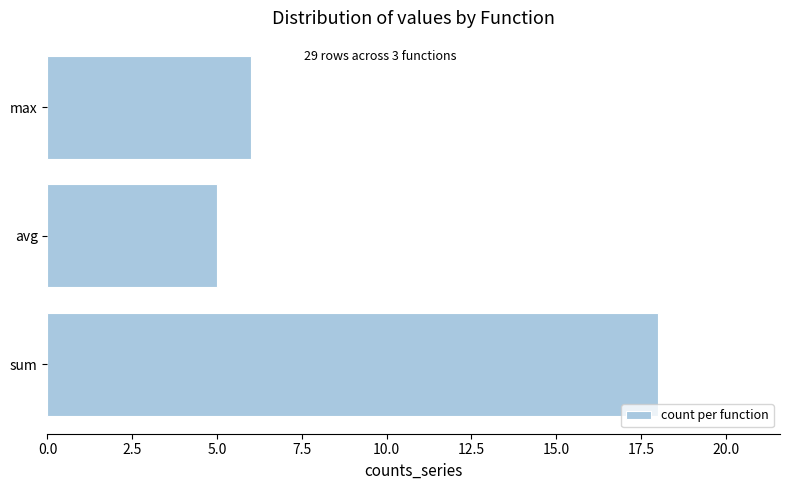

List the labels in order of value, smallest first.

avg, max, sum